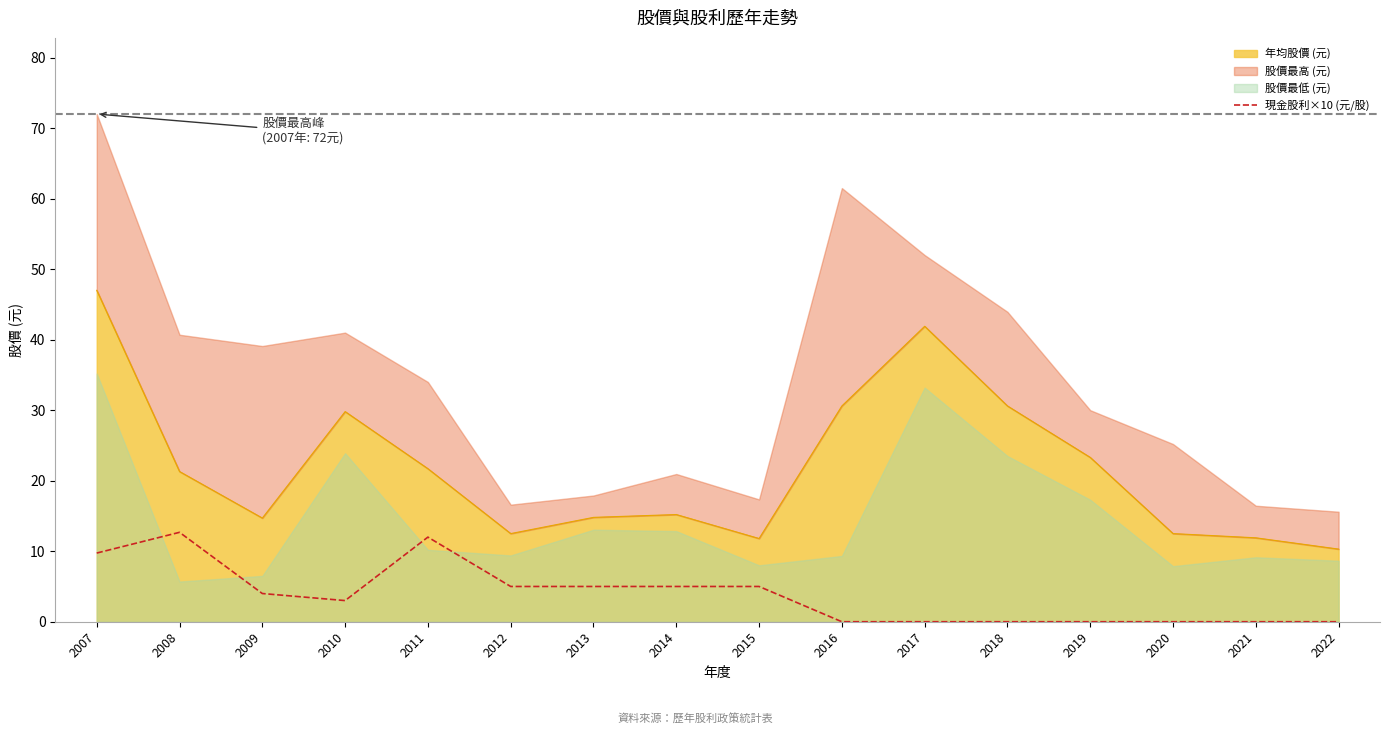

Reading left to right, extract all data points from this chart.

9.7	12.7	4.0	3.0	12.0	5.0	5.0	5.0	5.0	0.0	0.0	0.0	0.0	0.0	0.0	0.0